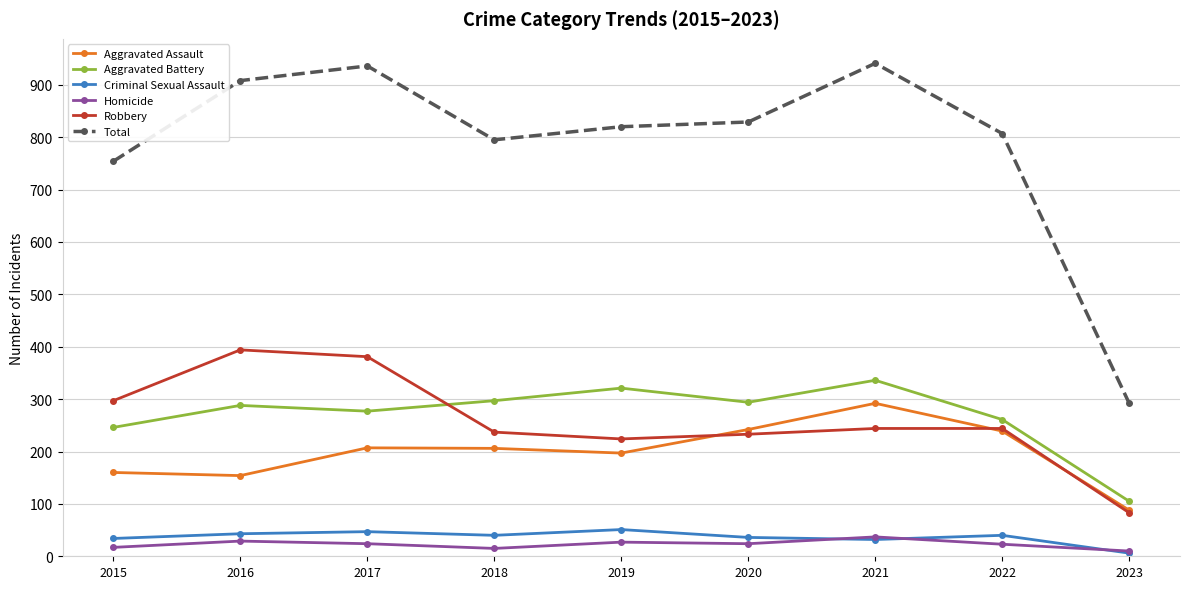

How many data points does each series have?

9